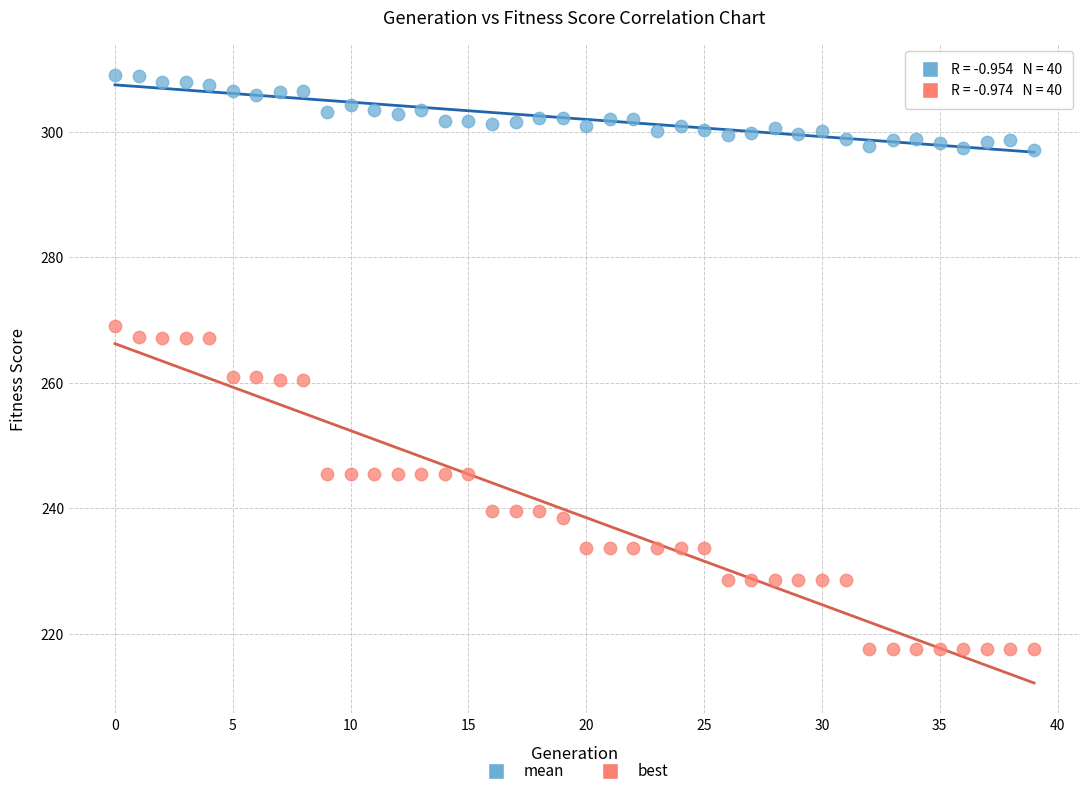

Across all data points, what is the range of Y values (max minus min)?

91.6